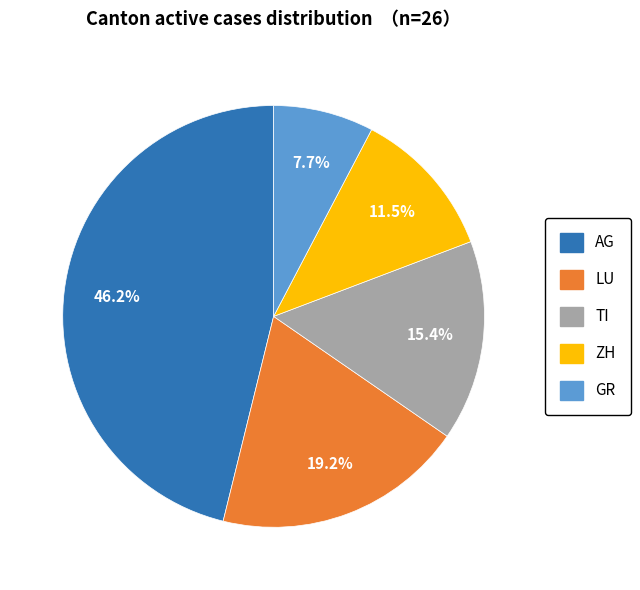

Is there a majority slice in this chart?

No